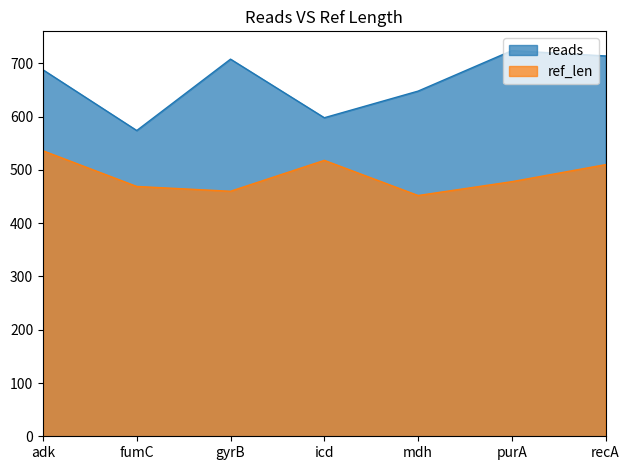

What is the label of the 4th point from the right?

icd